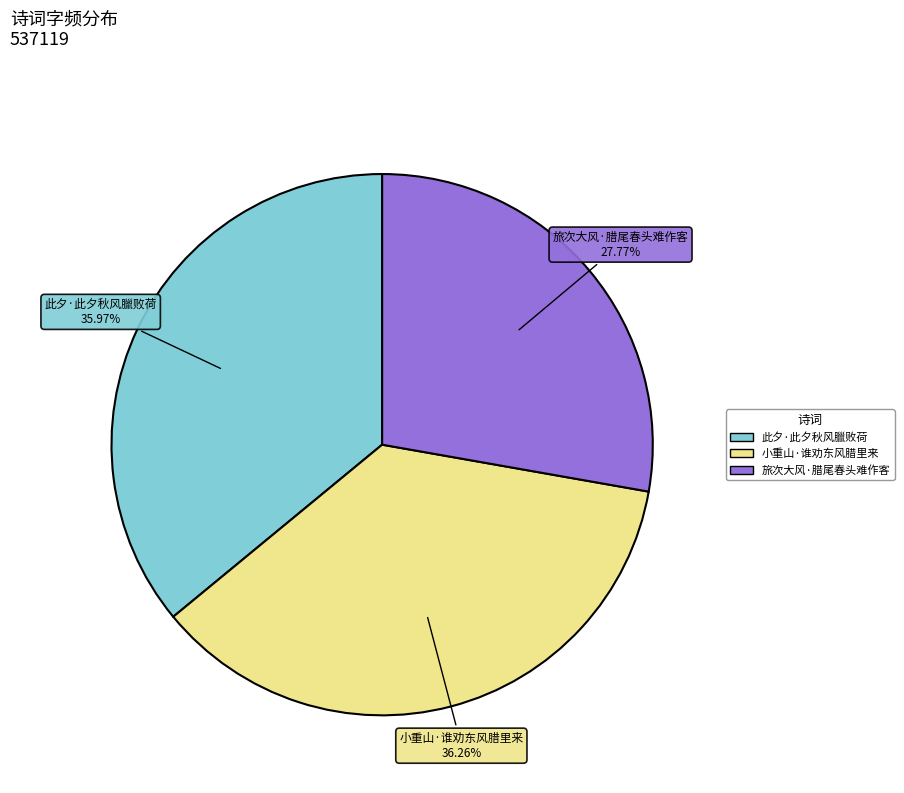

To the nearest percent, what percentage of the pie is 小重山·谁劝东风腊里来?

36%